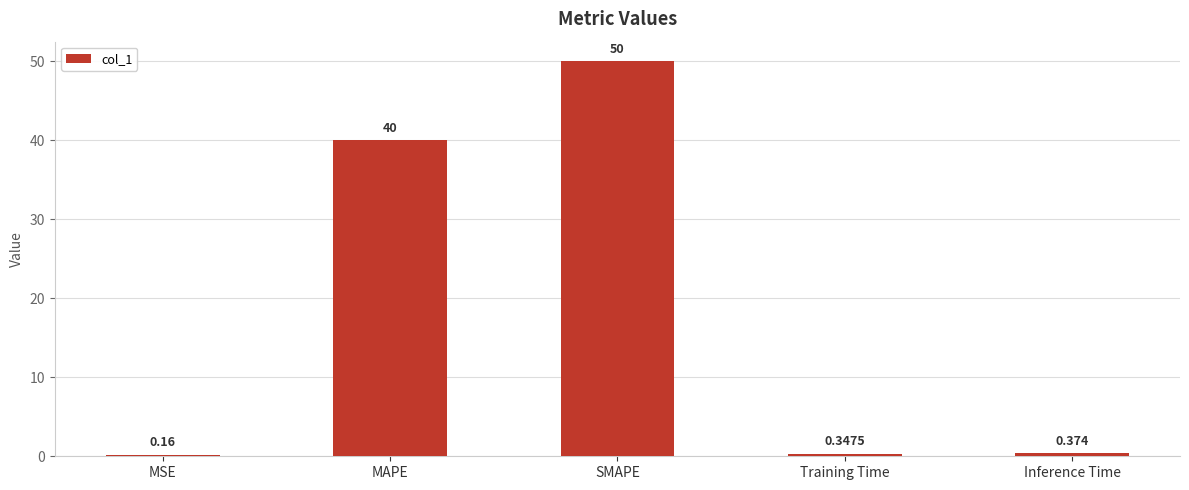

What is the average value?

18.2